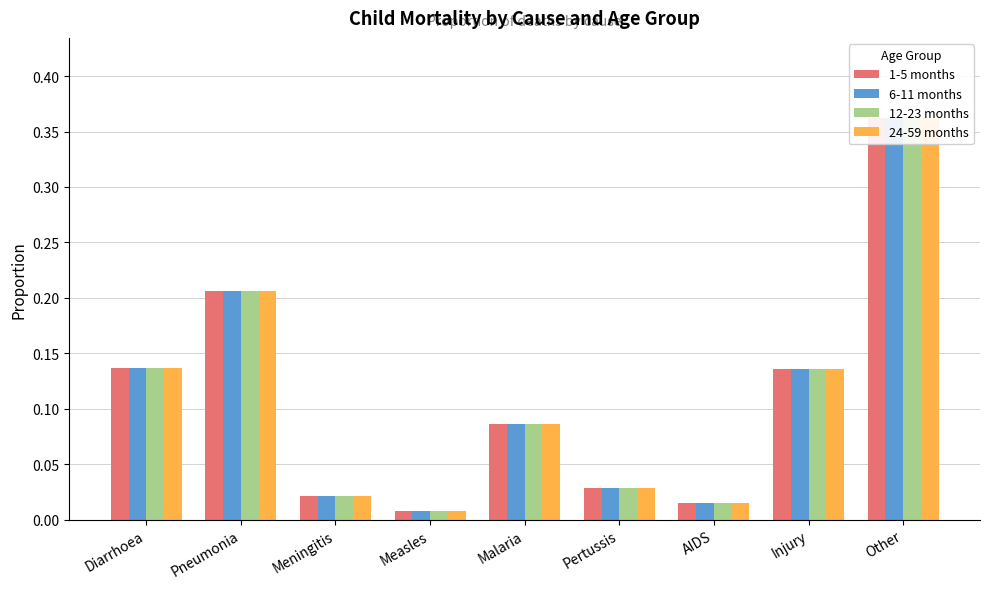

Reading left to right, list all the values displayed in this chart.

1-5 months: 0.1	0.2	0.0	0.0	0.1	0.0	0.0	0.1	0.4
6-11 months: 0.1	0.2	0.0	0.0	0.1	0.0	0.0	0.1	0.4
12-23 months: 0.1	0.2	0.0	0.0	0.1	0.0	0.0	0.1	0.4
24-59 months: 0.1	0.2	0.0	0.0	0.1	0.0	0.0	0.1	0.4